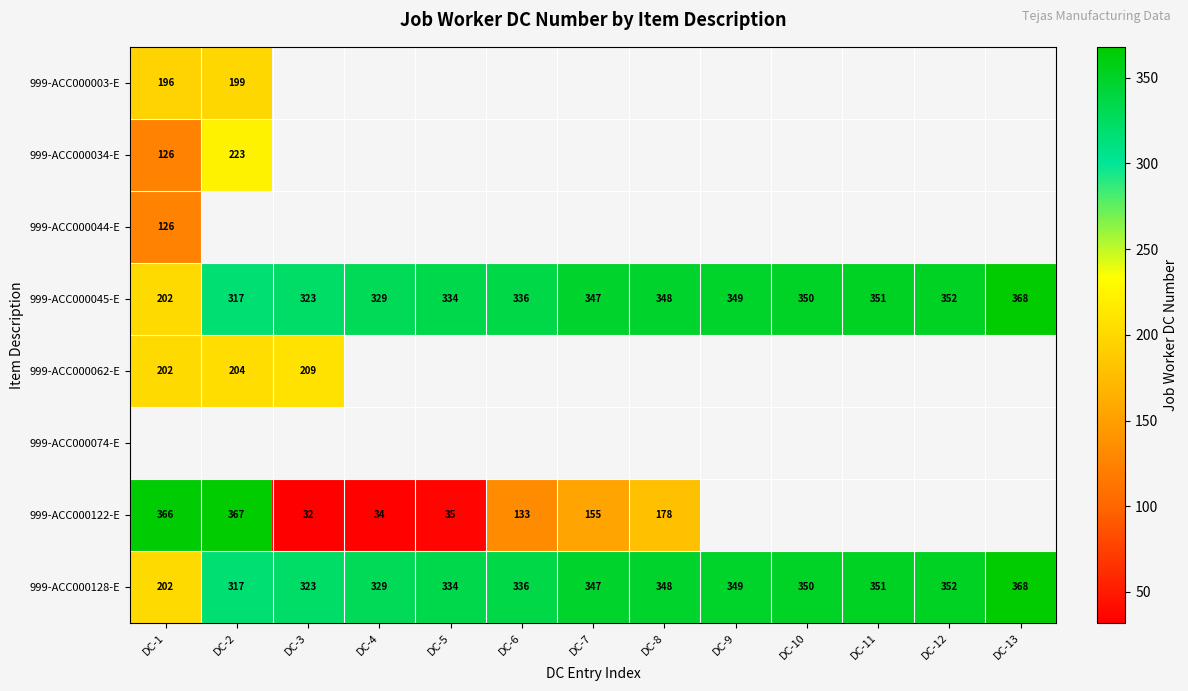

What is the difference between the second highest and minimum values in the 999-ACC000045-E series?

150